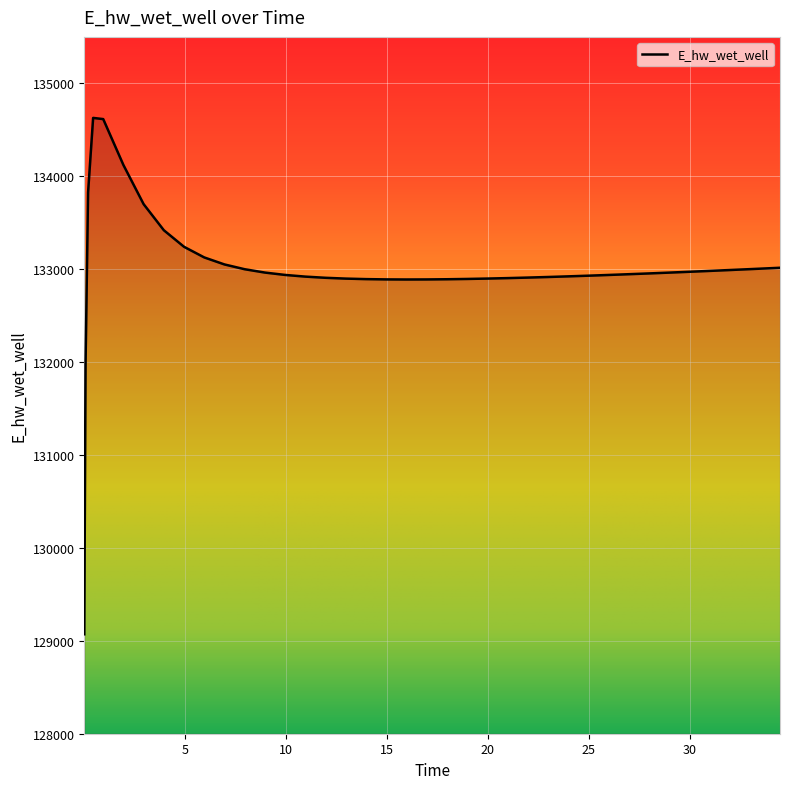

What is the difference between the maximum and minimum values?

5557.7